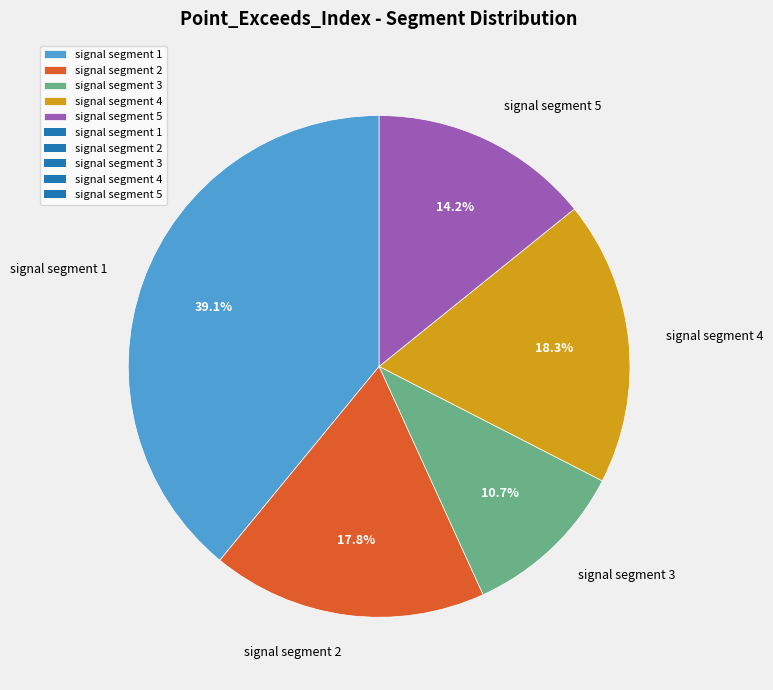

To the nearest percent, what portion does signal segment 5 represent?

14%